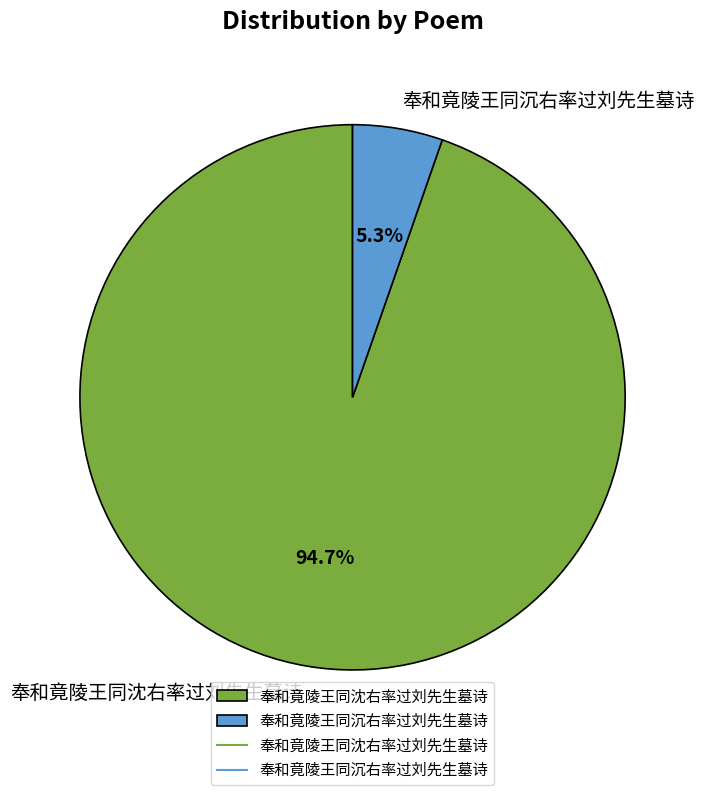

Between 奉和竟陵王同沈右率过刘先生墓诗 and 奉和竟陵王同沉右率过刘先生墓诗, which is larger?

奉和竟陵王同沈右率过刘先生墓诗